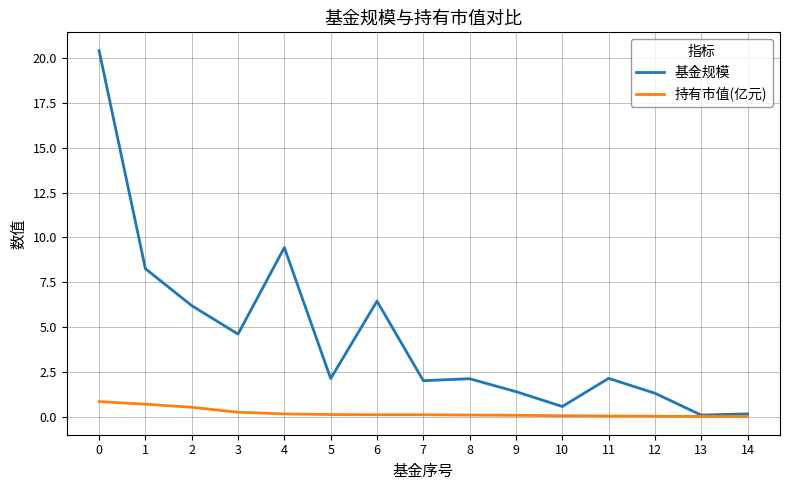

List the series in order of their peak value, highest first.

基金规模, 持有市值(亿元)